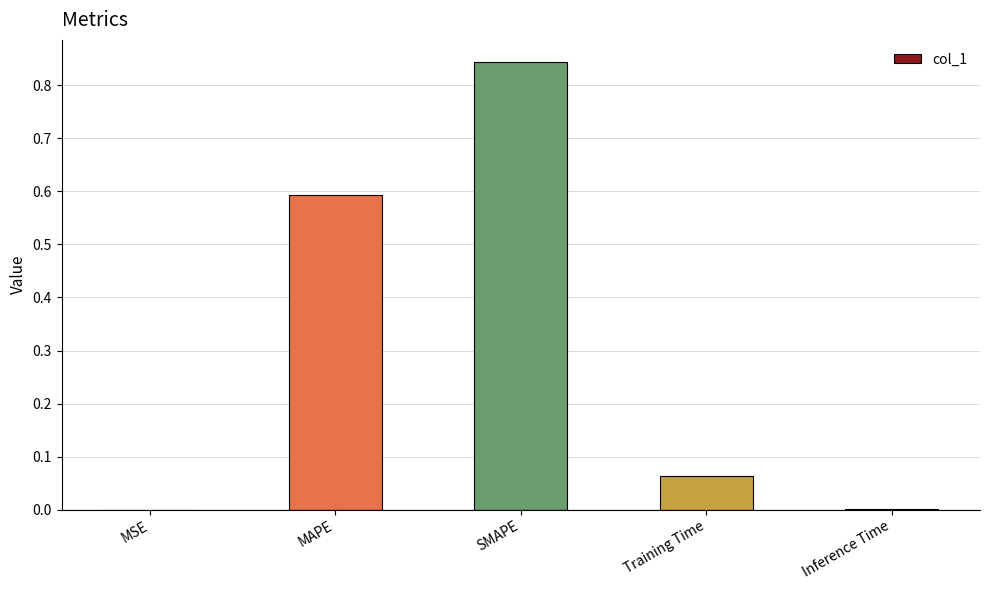

Which label corresponds to the largest value in the chart?

SMAPE